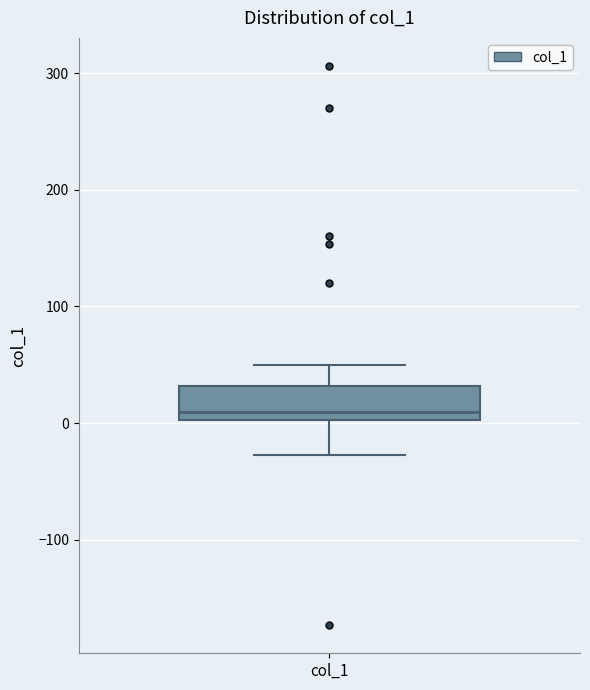

Read this box plot against the y-axis: the position of the median line, the range covered by the box, and the ends of both whiskers. The values are not printed on the chart, so give them approximately, as read against the axis.

median 10, box 0 to 30, whiskers -30 to 50